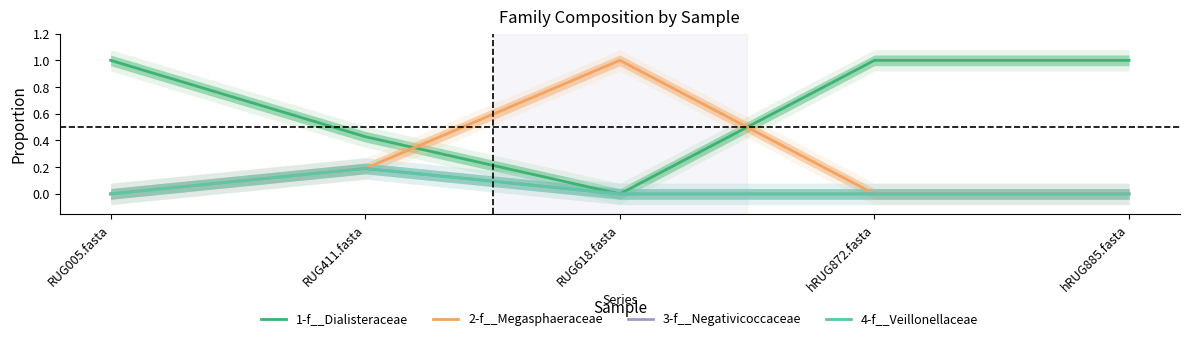

What is the spread (max minus min) of values at RUG005.fasta?

1.0